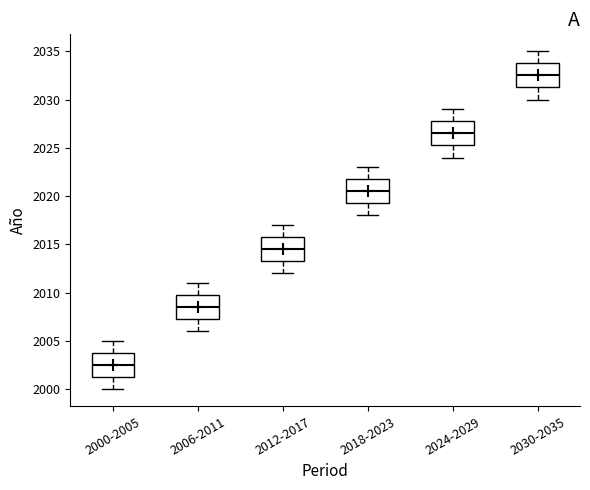

Reading left to right, read every box against the y-axis: the position of its median line, the range the box covers, and the ends of its whiskers. The values are not printed on the chart, so give them approximately, as read against the axis.

2000-2005: median 2002.5, box 2001.5 to 2004.0, whiskers 2000.0 to 2005.0
2006-2011: median 2008.5, box 2007.5 to 2010.0, whiskers 2006.0 to 2011.0
2012-2017: median 2014.5, box 2013.5 to 2016.0, whiskers 2012.0 to 2017.0
2018-2023: median 2020.5, box 2019.5 to 2022.0, whiskers 2018.0 to 2023.0
2024-2029: median 2026.5, box 2025.5 to 2028.0, whiskers 2024.0 to 2029.0
2030-2035: median 2032.5, box 2031.5 to 2034.0, whiskers 2030.0 to 2035.0